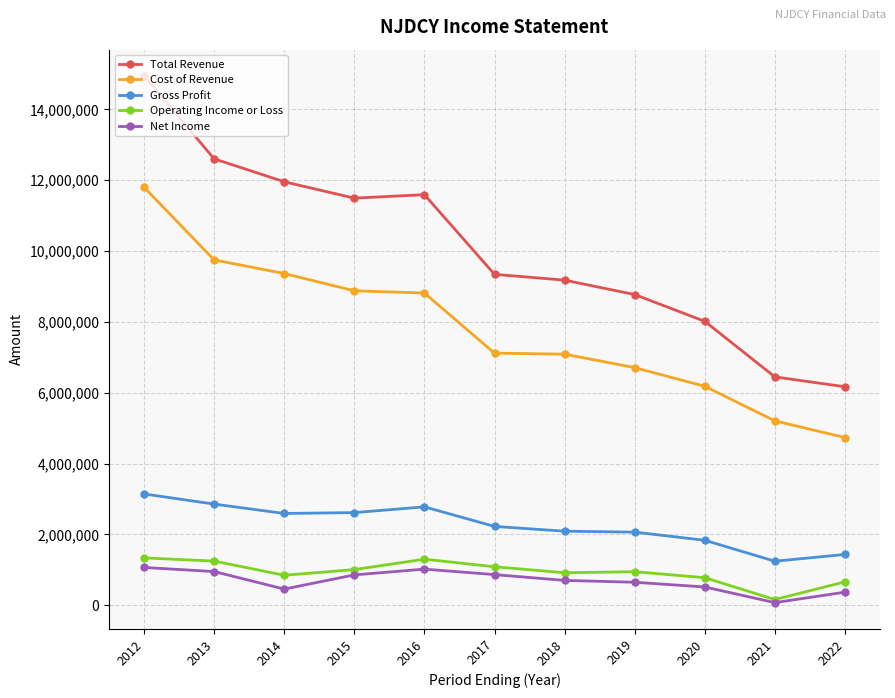

How many data points in Operating Income or Loss are less than 946300?

5